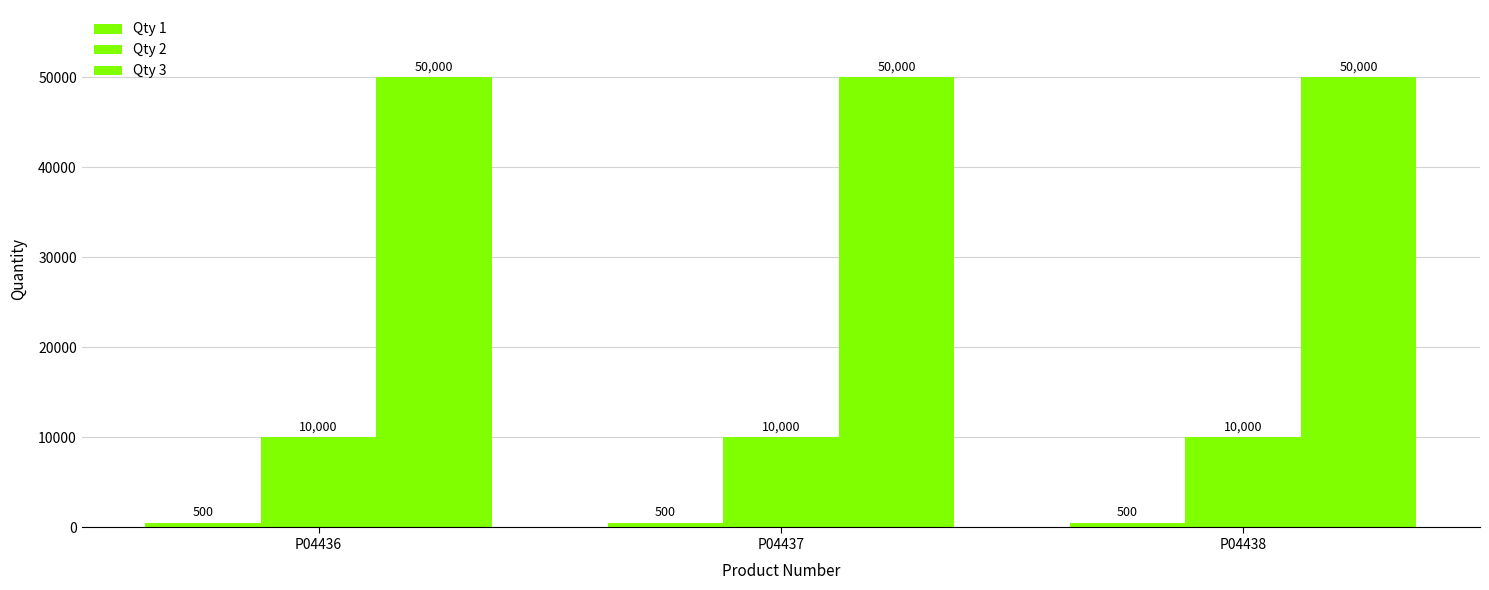

What is the minimum value shown in the chart?

500